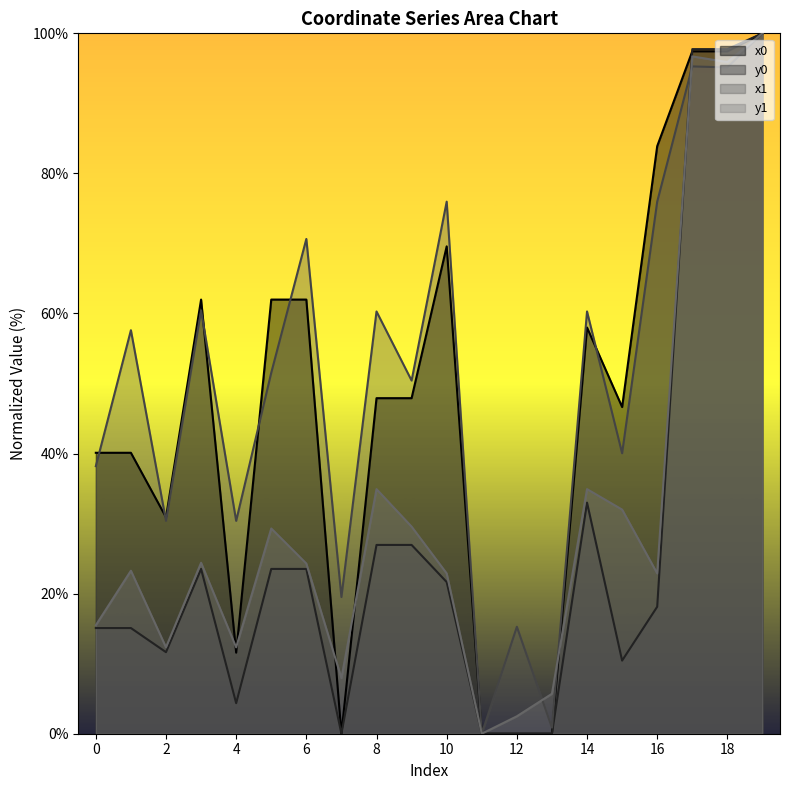

The value of x1 at 2 is 41.5. True or false?

False